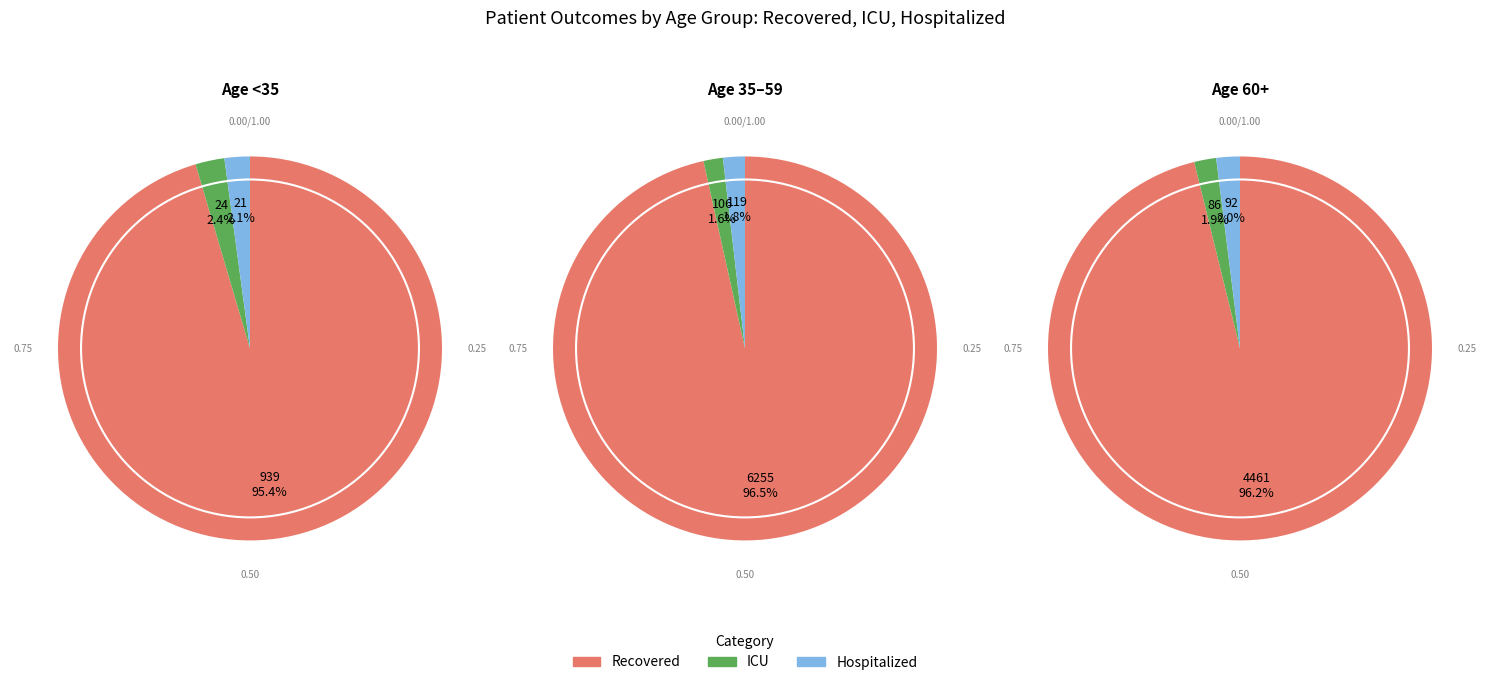

At 30 - 34, list the series in order from largest to smallest.

recovered_patients, patients_in_icu, patients_in_hospital